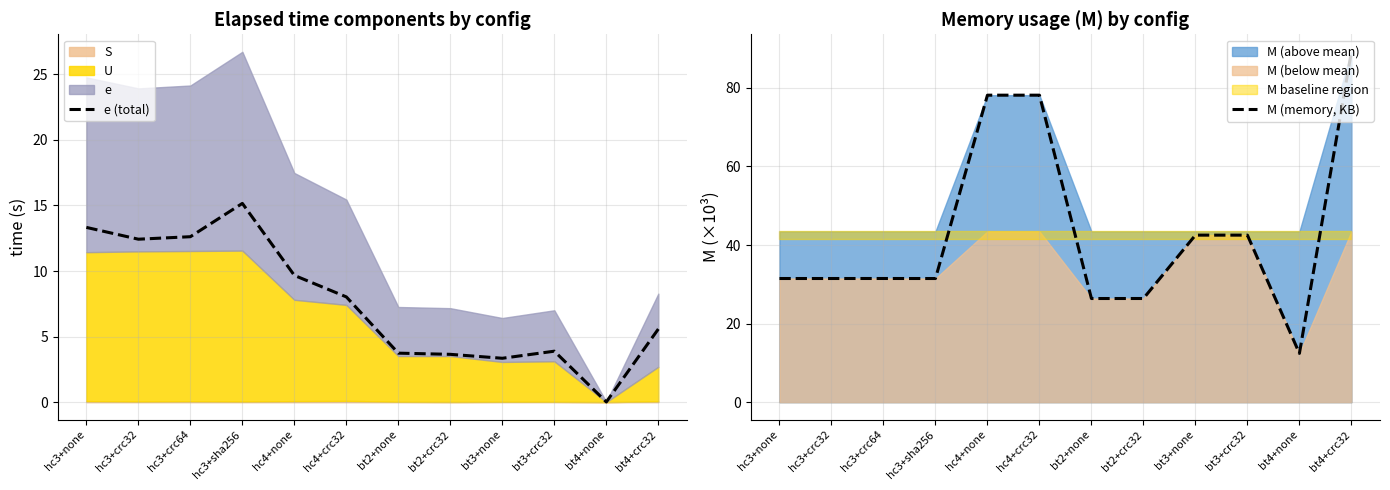

Read the e (total) value at hc3+crc64.

12.6